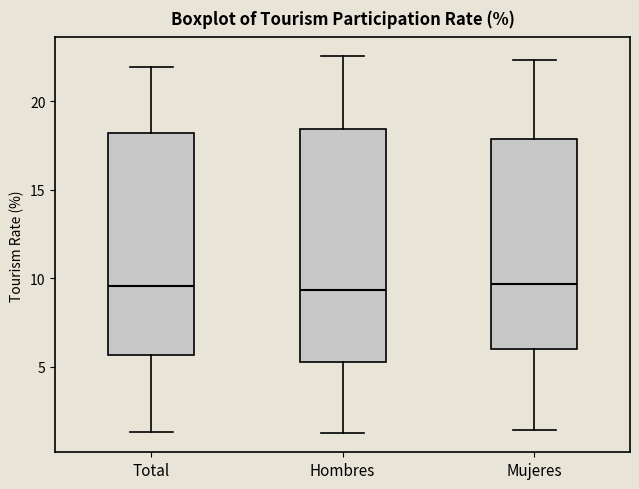

Reading left to right, transcribe this box plot: for each box, give where its median line is, the range the box spans, and where its two whiskers end, as read against the y-axis. The values are not printed on the chart, so give them approximately, as read against the axis.

Total: median 9.5, box 5.5 to 18.0, whiskers 1.5 to 22.0
Hombres: median 9.5, box 5.5 to 18.5, whiskers 1.0 to 22.5
Mujeres: median 9.5, box 6.0 to 18.0, whiskers 1.5 to 22.5